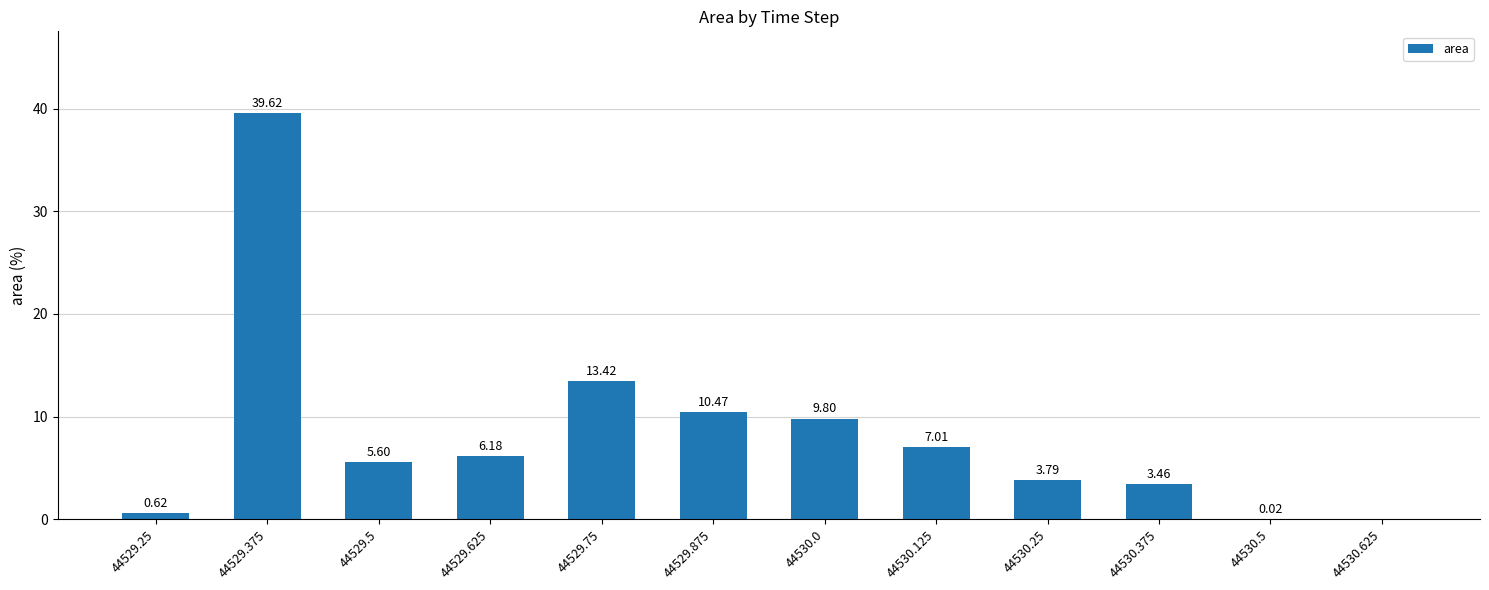

What is the difference between the values at 44529.875 and 44529.375?

29.1